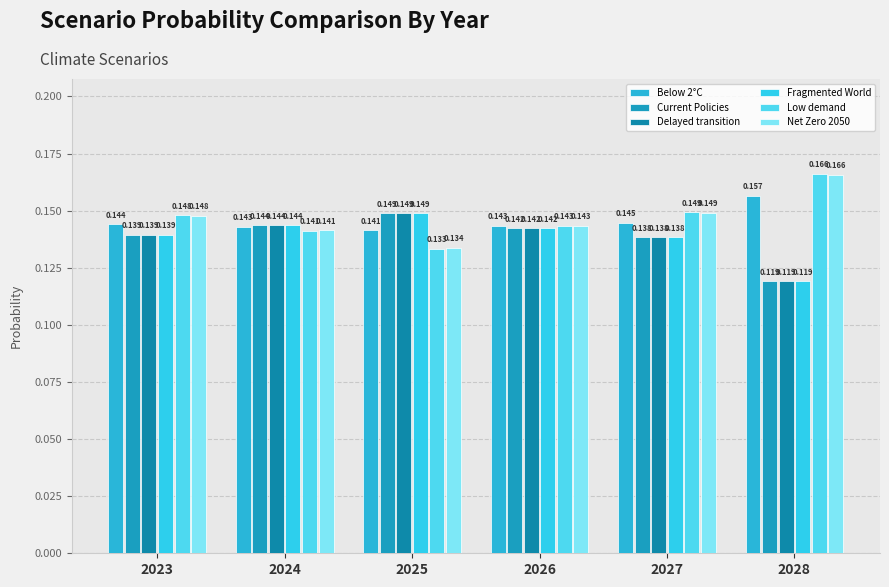

At which category is the sum across all series the highest?

2027